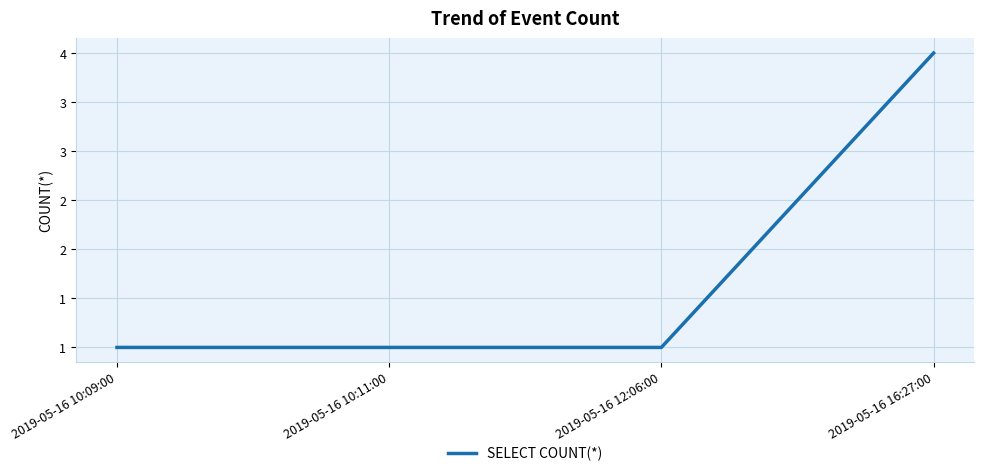

What is the smallest value displayed?

1